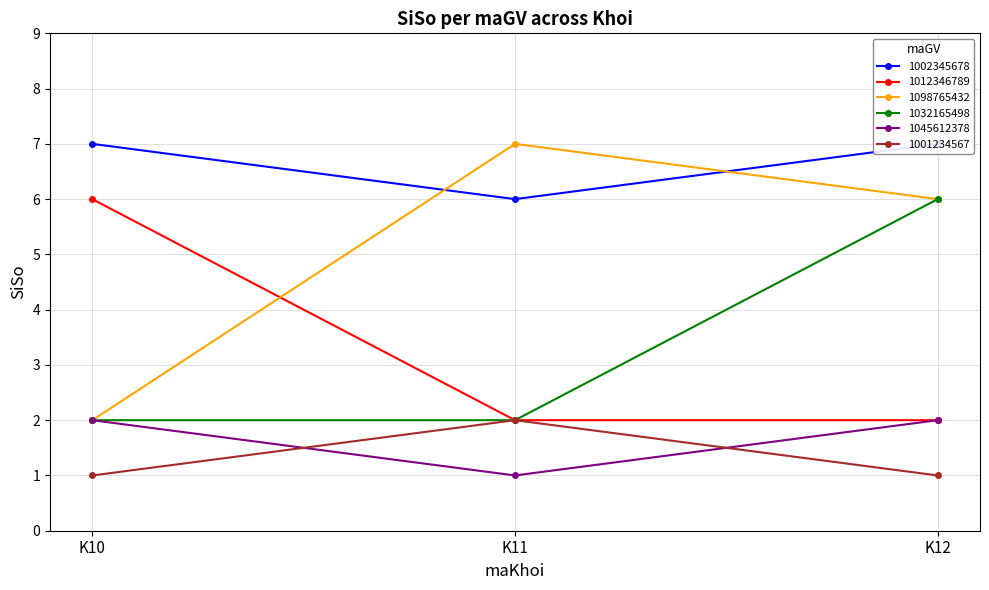

Reading left to right, what are all the values shown in this chart?

1002345678: 7	6	7
1012346789: 6	2	2
1098765432: 2	7	6
1032165498: 2	2	6
1045612378: 2	1	2
1001234567: 1	2	1